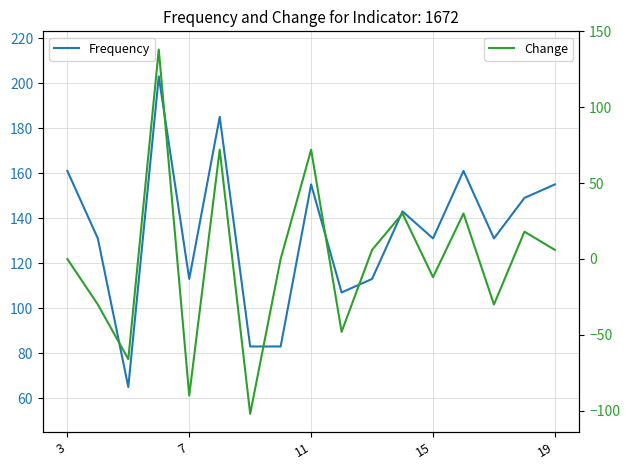

What is the highest value of the Frequency series?

203